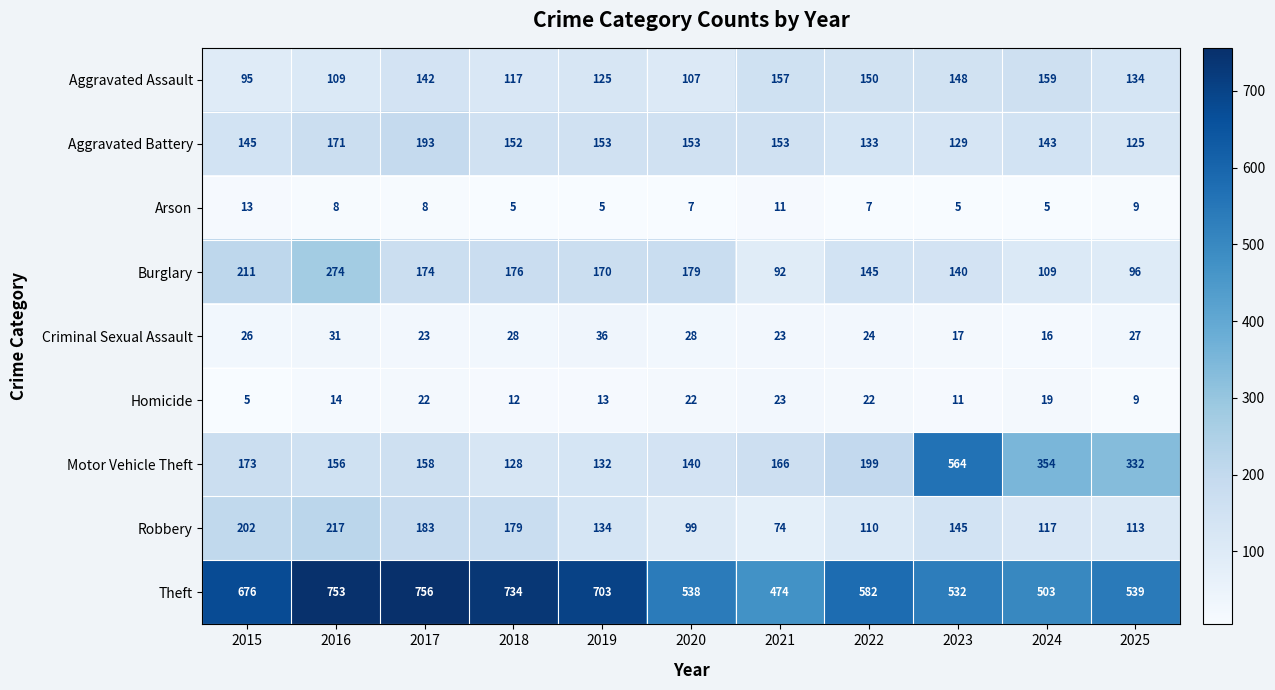

The value of Motor Vehicle Theft at 2022 is 296. True or false?

False